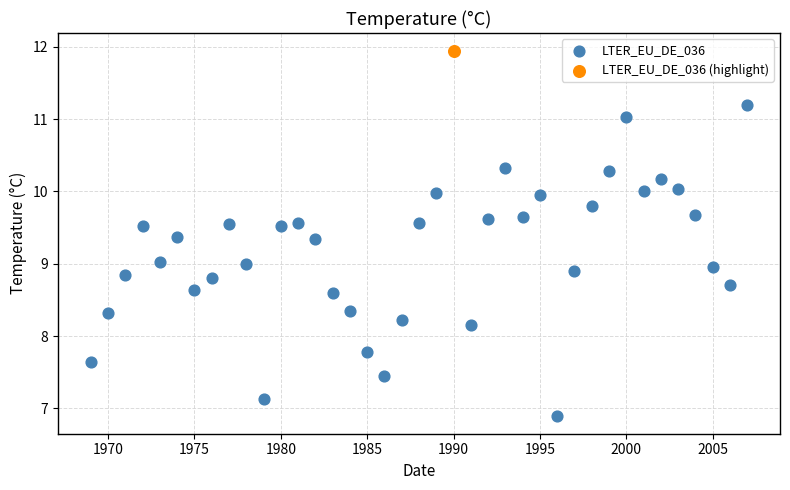

What are all the series names shown in the legend?

LTER_EU_DE_036, LTER_EU_DE_036 (highlight)